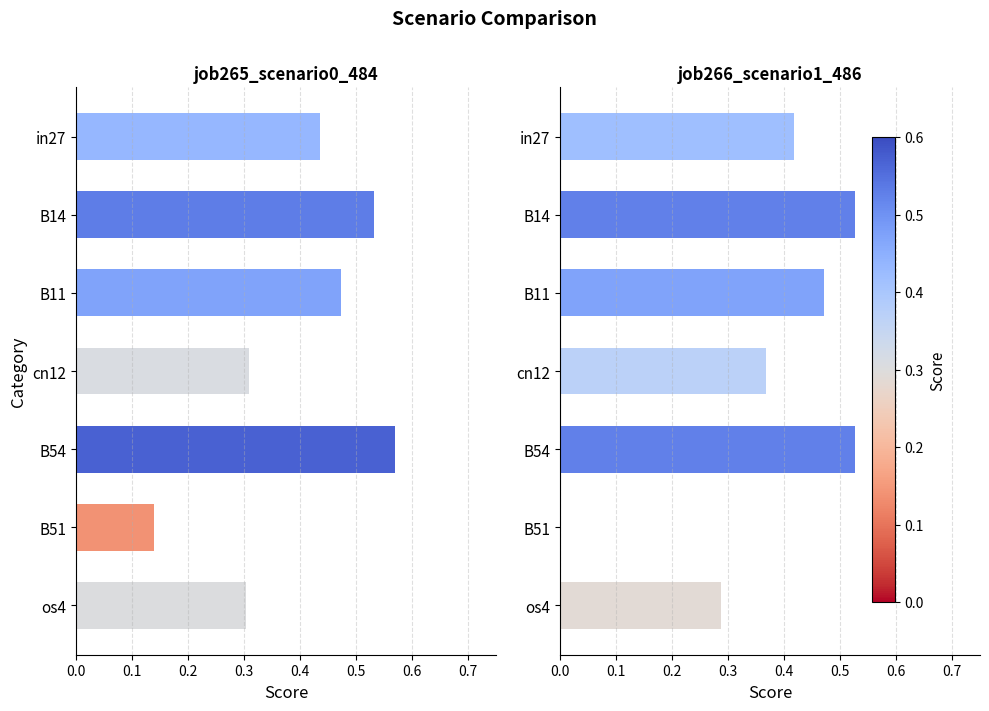

What is the minimum value for job265_scenario0_484?

0.1